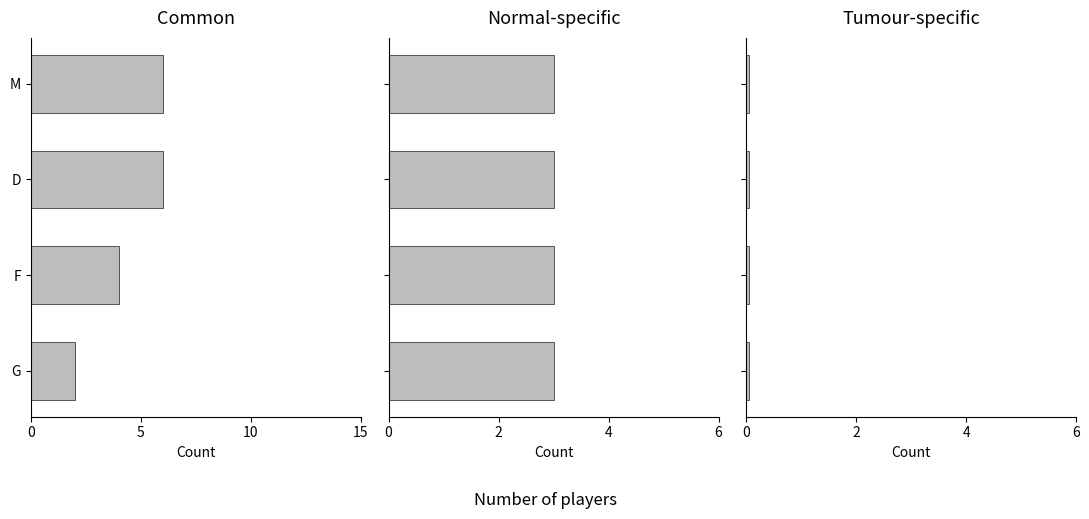

True or false: Tanta score has a value of 0.1 at 5.

False